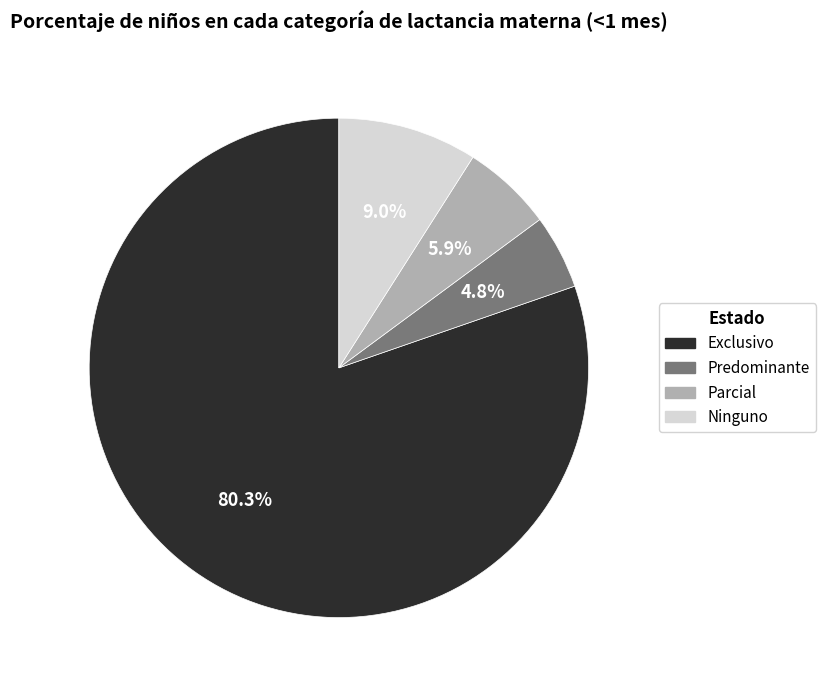

Which category has the biggest portion of the pie?

Exclusivo